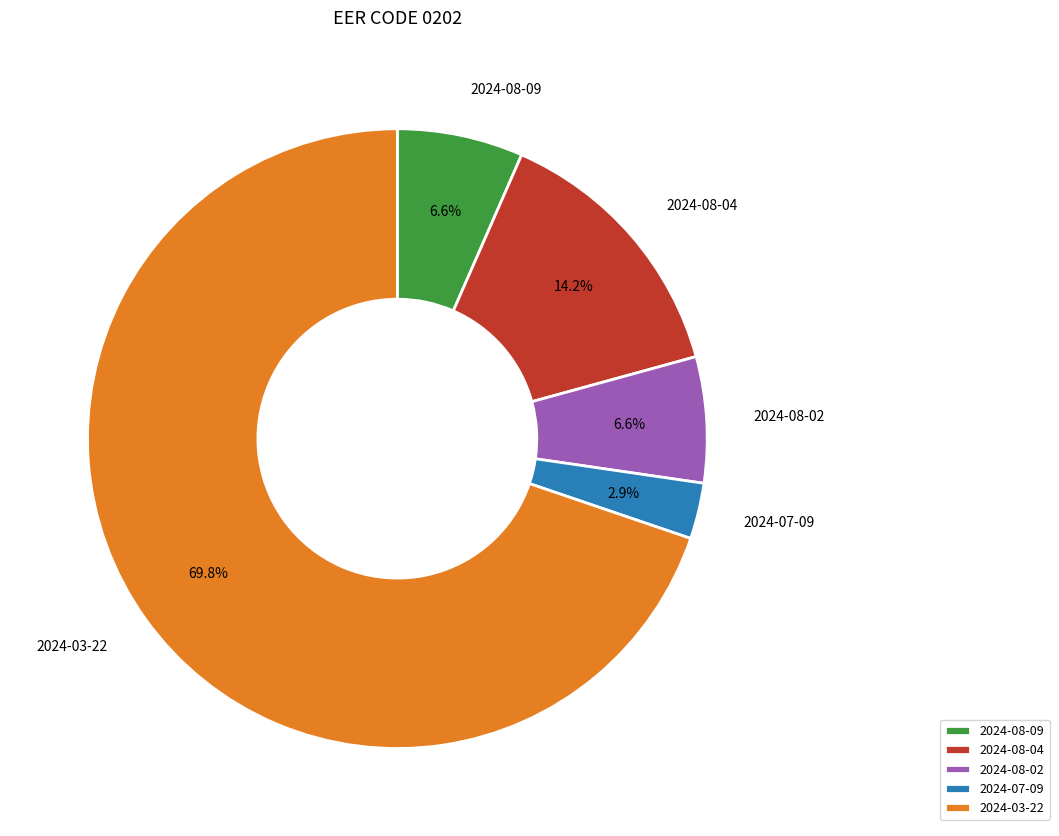

To the nearest percent, what percentage of the pie is 2024-03-22?

70%